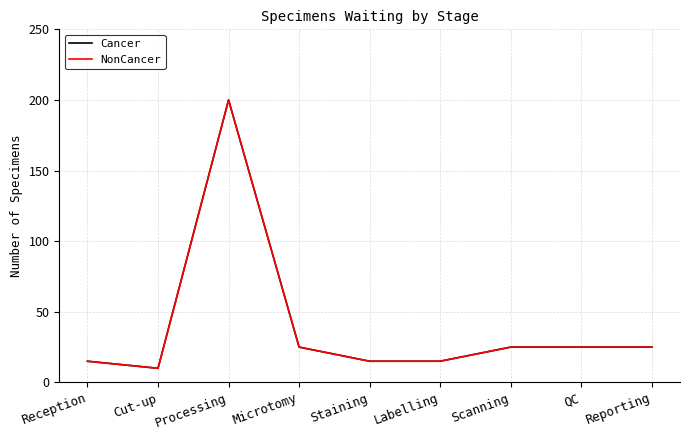

The value of Cancer at Microtomy is 35. True or false?

False